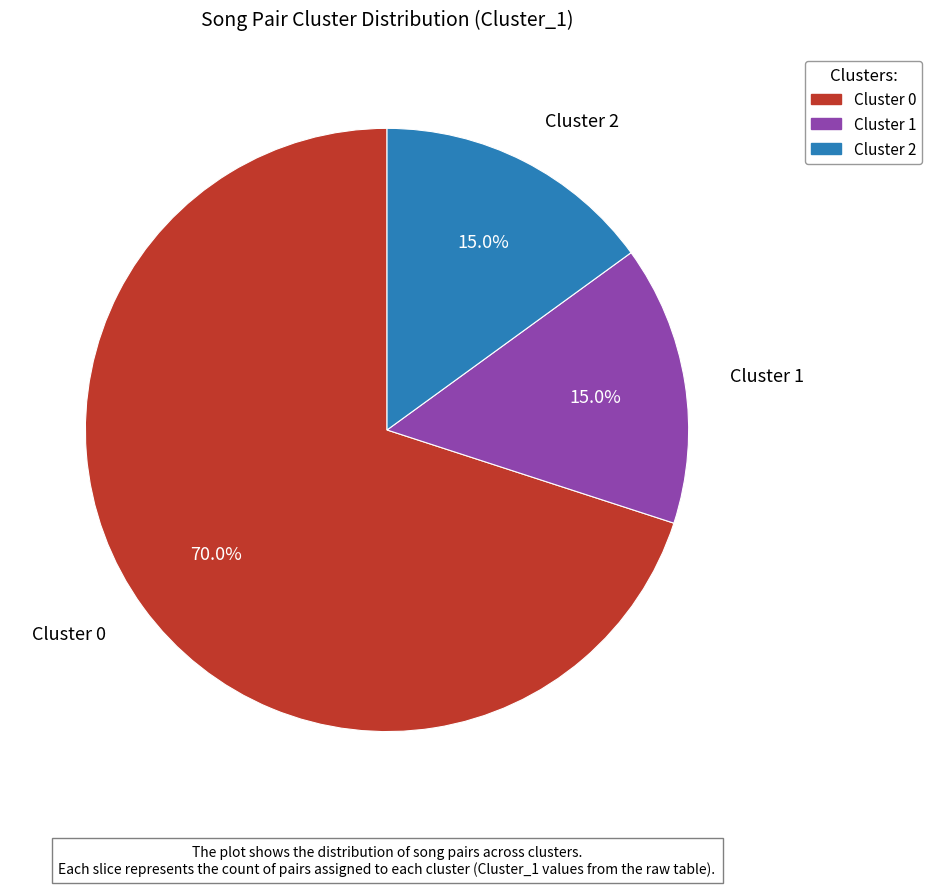

What percentage is the Cluster 1 slice, to the nearest percent?

15%